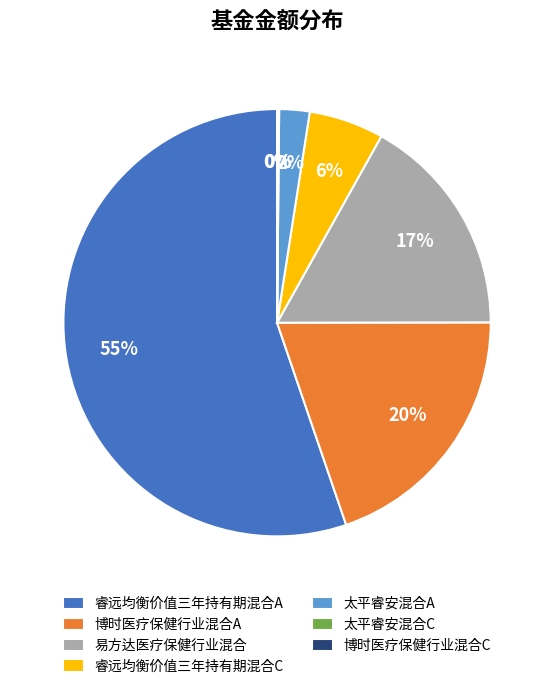

To the nearest percent, what is the difference between the largest and smallest slice percentages?

55%